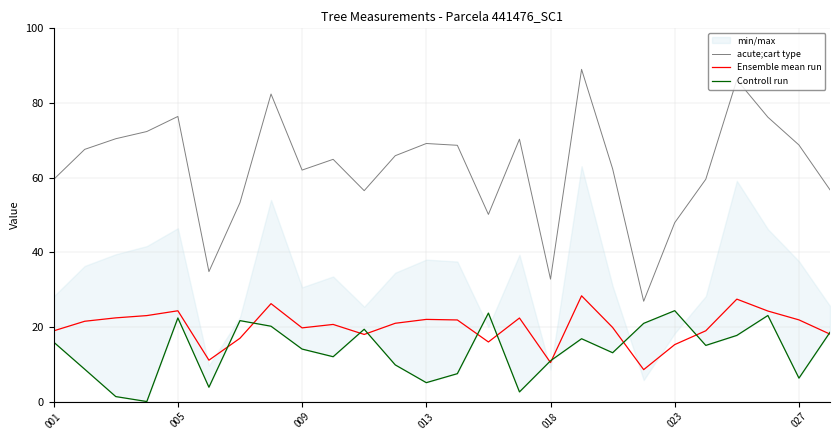

How many values in Controll run are above zero?

25